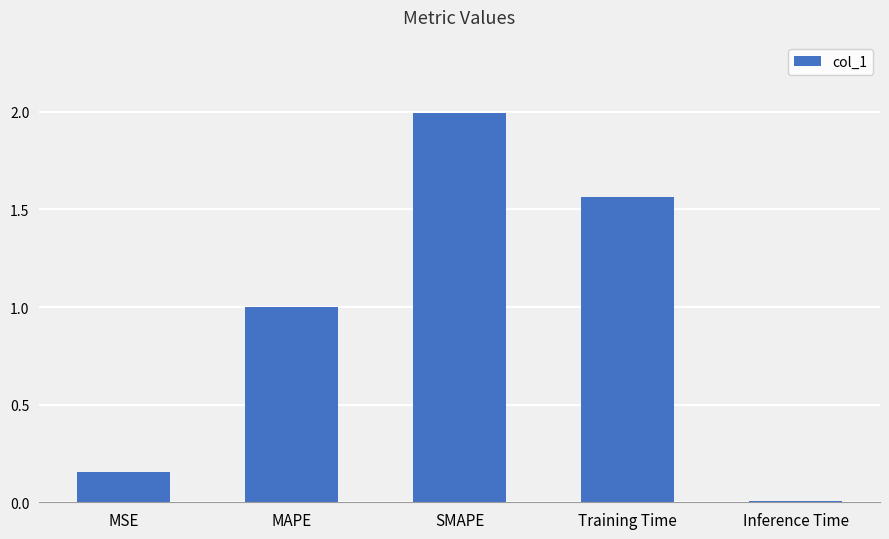

What position from the right is SMAPE?

3